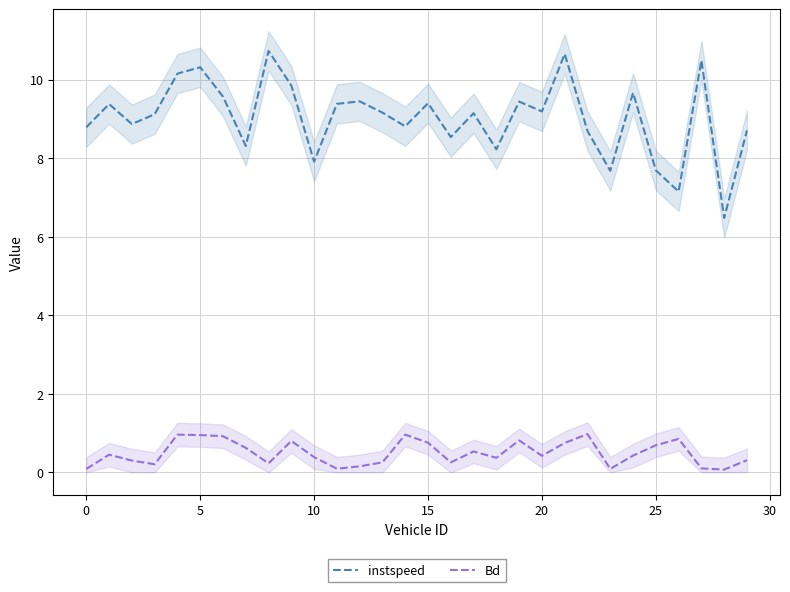

In Bd, how many points are lower than both neighbors (excluding endpoints)?

8